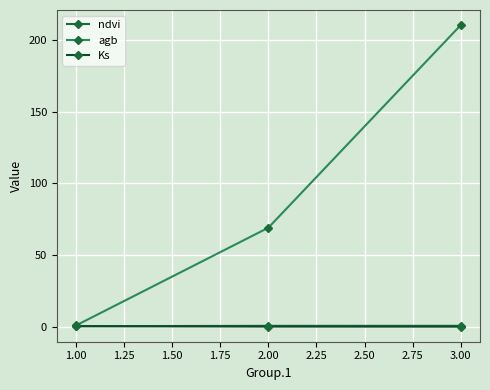

Rank the series by their maximum value, from lowest to highest.

Ks, ndvi, agb